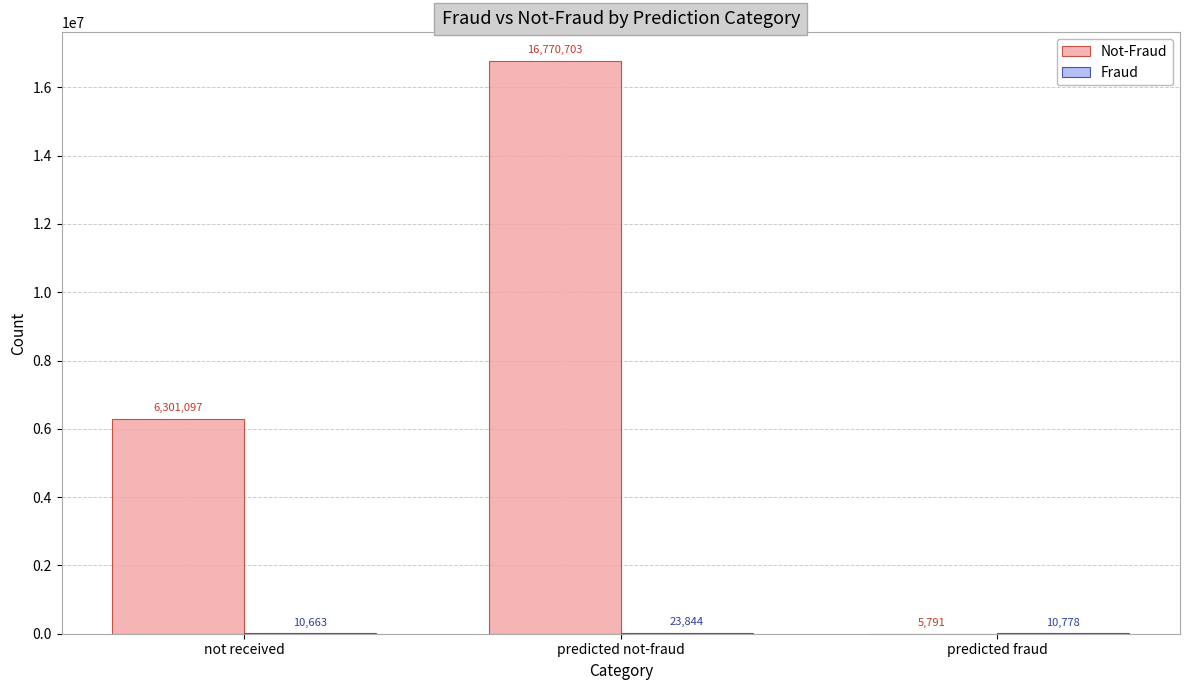

Count the number of categories in the chart.

3